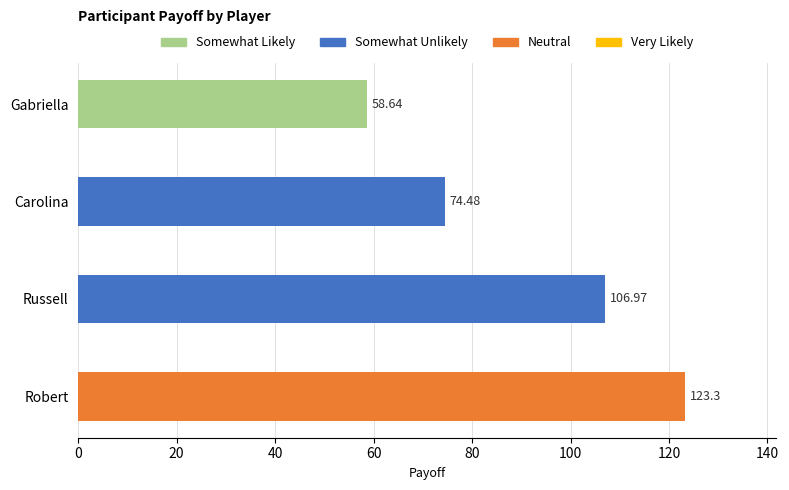

True or false: the data shows 20.5 at Carolina.

False